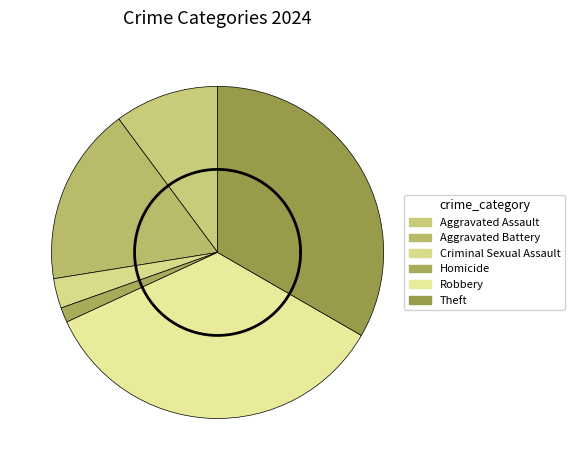

To the nearest percent, what percentage of the pie is Criminal Sexual Assault?

3%